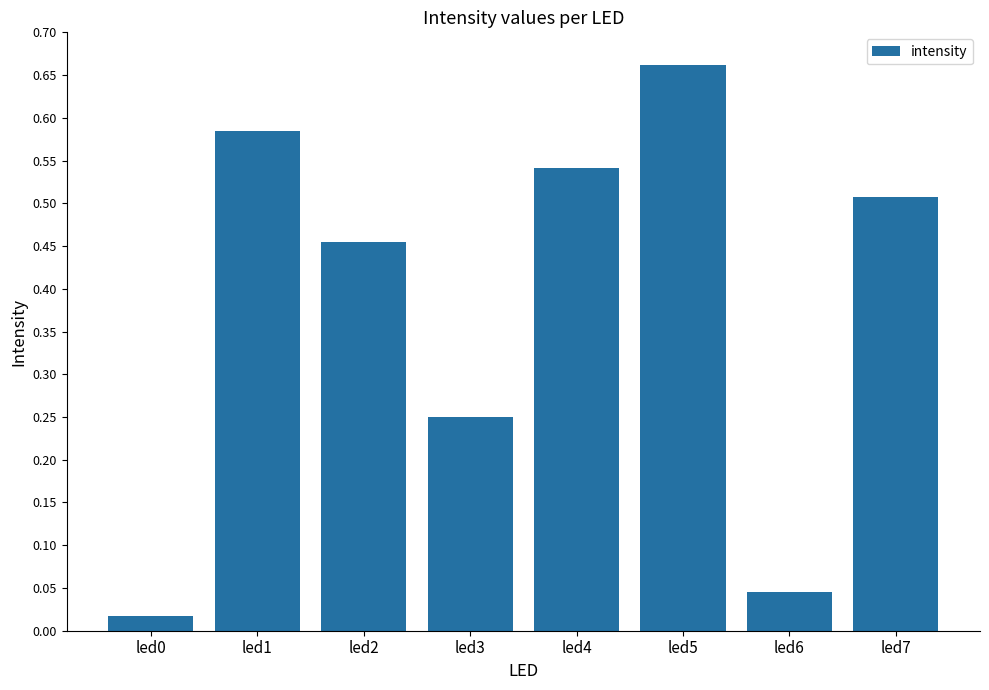

The value at led3 is 0.1. True or false?

False